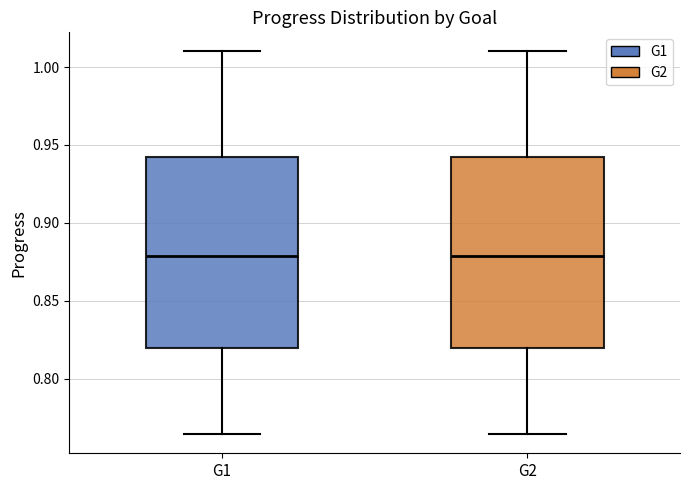

Reading left to right, transcribe this box plot: for each box, give where its median line is, the range the box spans, and where its two whiskers end, as read against the y-axis. The values are not printed on the chart, so give them approximately, as read against the axis.

G1: median 0.880, box 0.820 to 0.940, whiskers 0.765 to 1.010
G2: median 0.880, box 0.820 to 0.940, whiskers 0.765 to 1.010